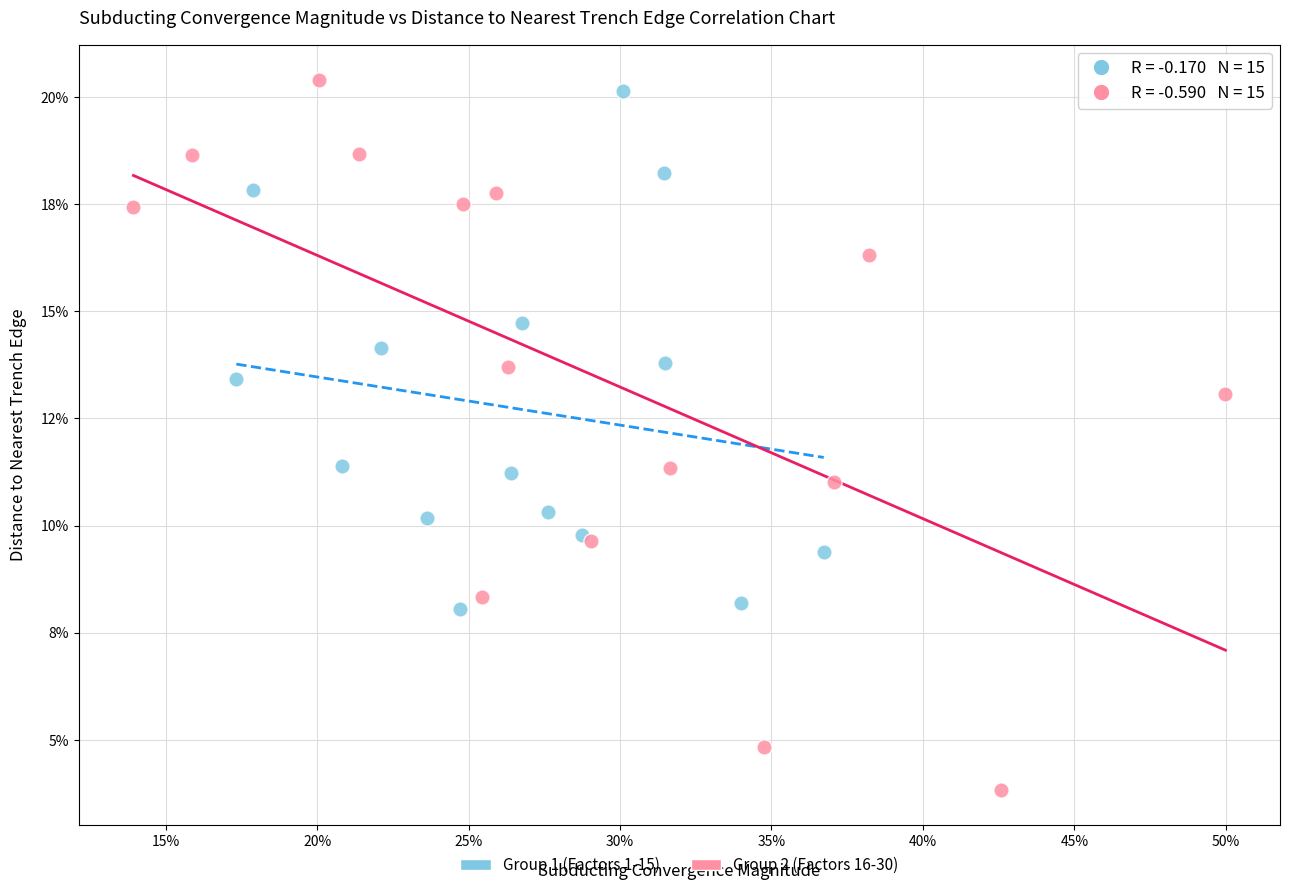

What are all the series names shown in the legend?

Group 1 (Factors 1-15), Group 2 (Factors 16-30)